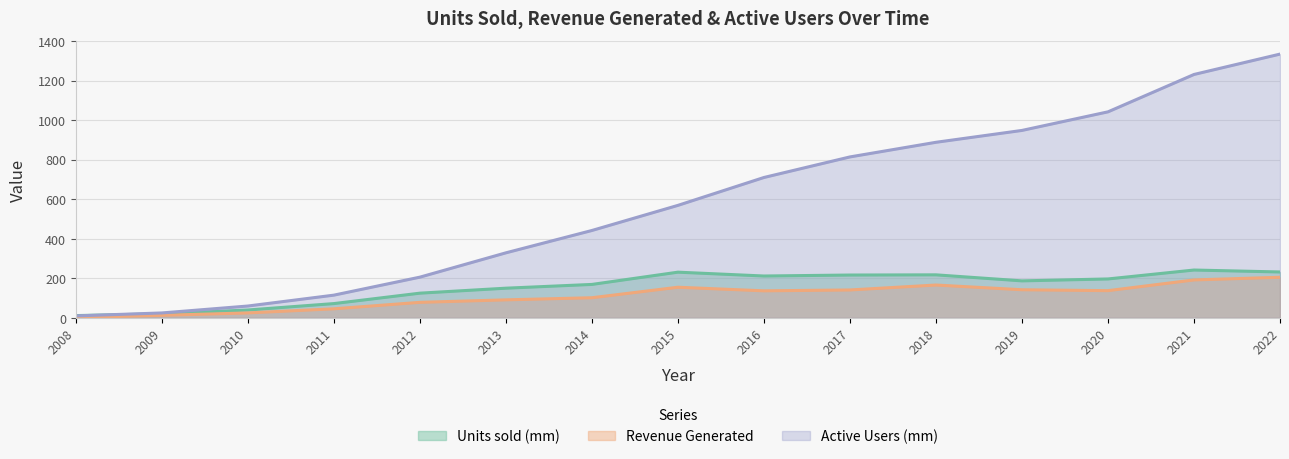

Reading left to right, extract all data points from this chart.

Units sold (mm): 11.6	20.7	39.9	72.3	125.0	150.2	169.2	231.2	211.8	216.7	217.7	187.2	196.9	242.0	232.2
Revenue Generated: 1.8	13.0	25.1	45.9	78.6	91.2	101.9	155.0	136.8	141.2	166.2	142.3	137.7	191.9	205.4
Active Users (mm): 10.0	25.0	60.0	115.0	206.0	329.0	442.0	569.0	710.0	814.0	888.0	948.0	1042.0	1231.0	1334.0